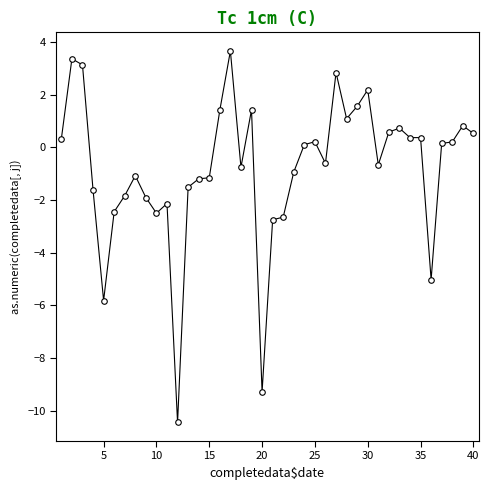

What is the difference between the maximum and minimum values?

14.1